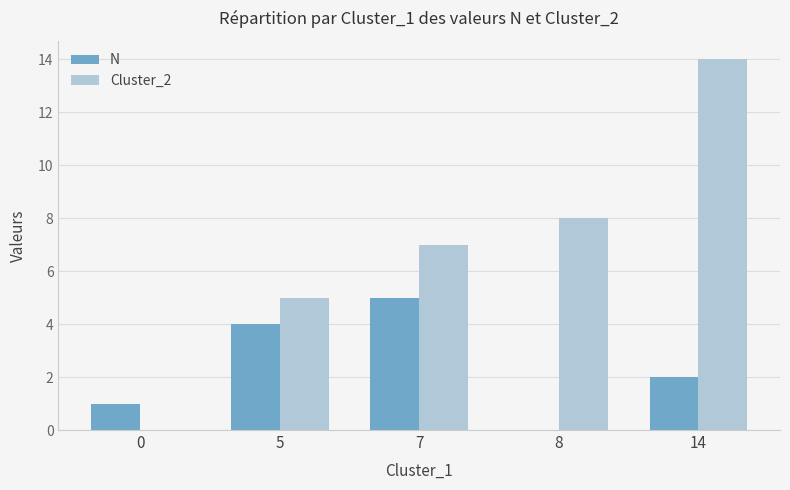

Which series changed the most between 8 and 5?

N